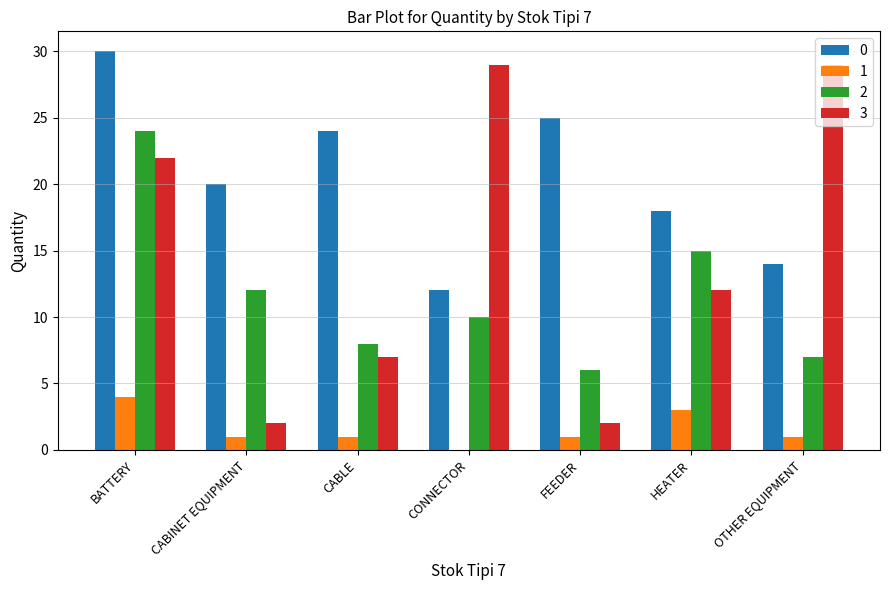

How many groups of bars are there?

7